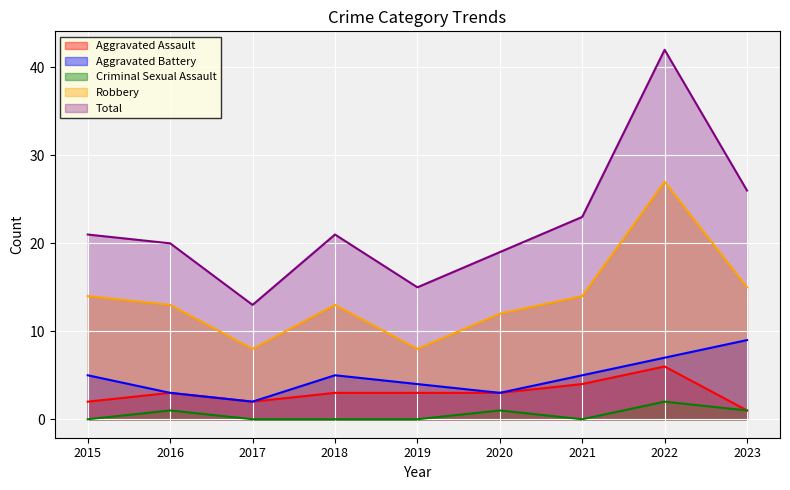

List the labels in order of Aggravated Battery value, largest first.

2023, 2022, 2015, 2018, 2021, 2019, 2016, 2020, 2017